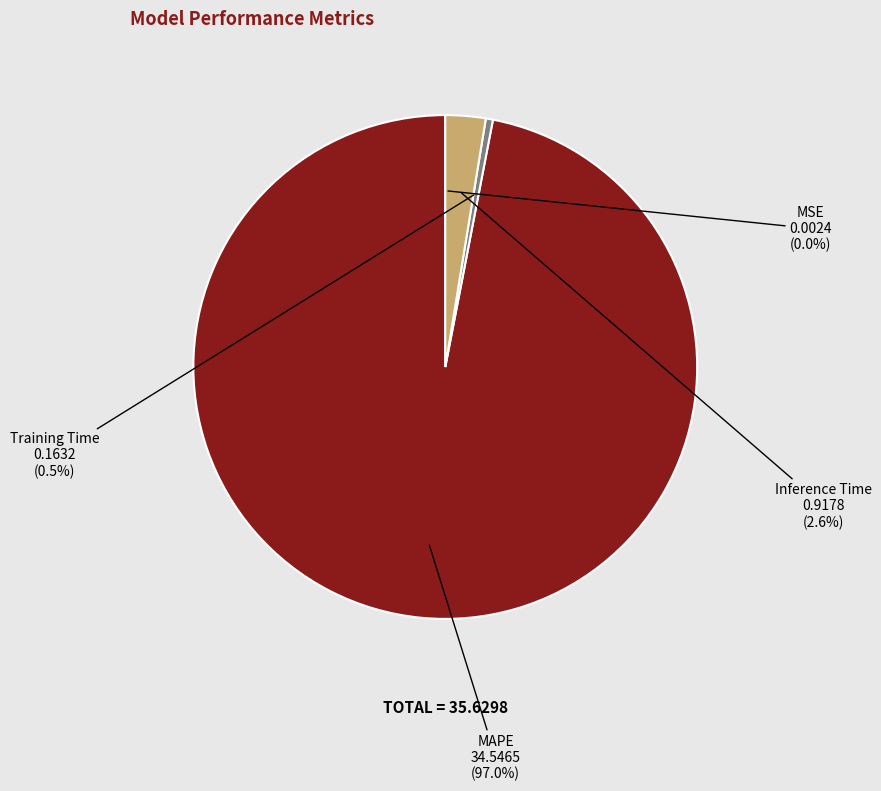

Is MAPE the majority of the pie?

Yes